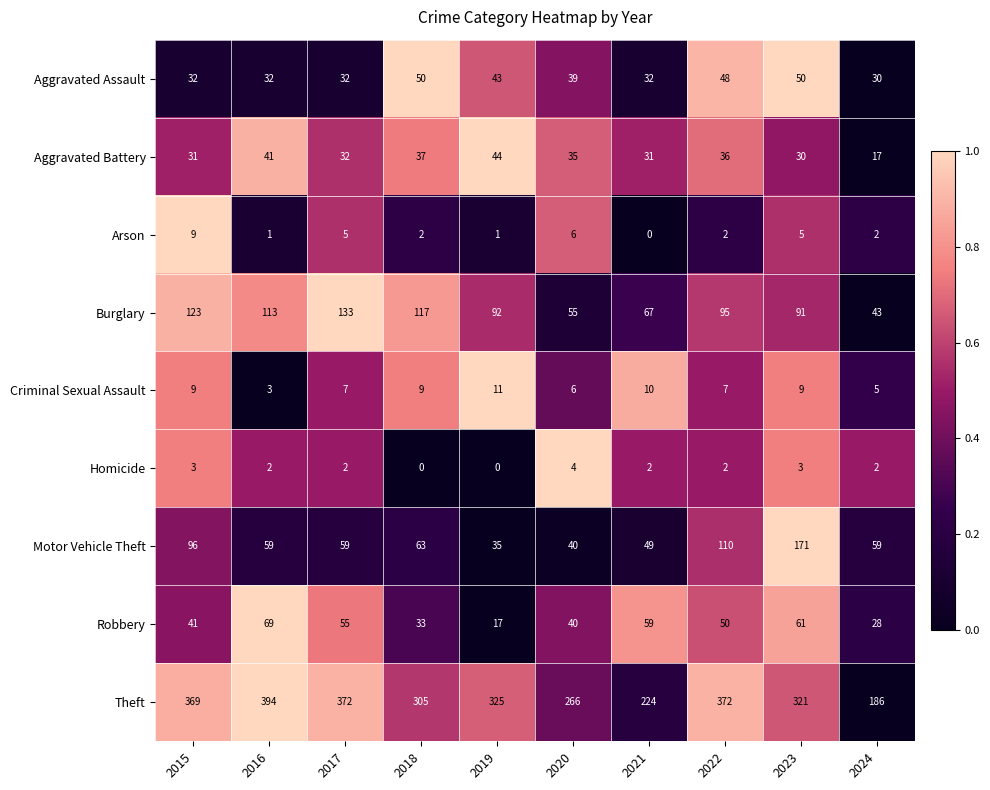

Which category has the lowest value in the Robbery series?

2019